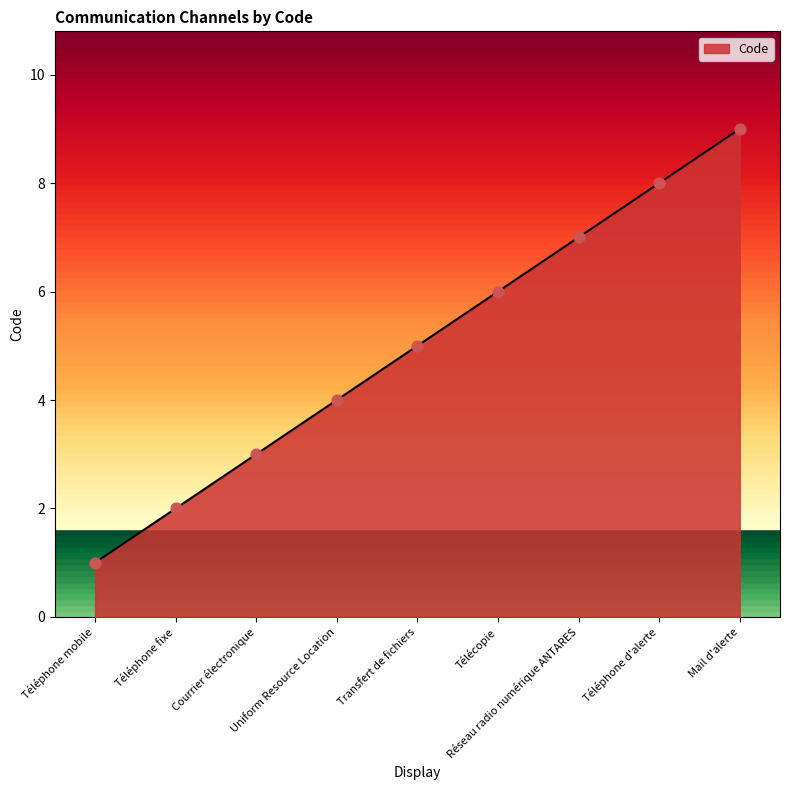

What is the change in value from Téléphone mobile to Téléphone d'alerte?

+7